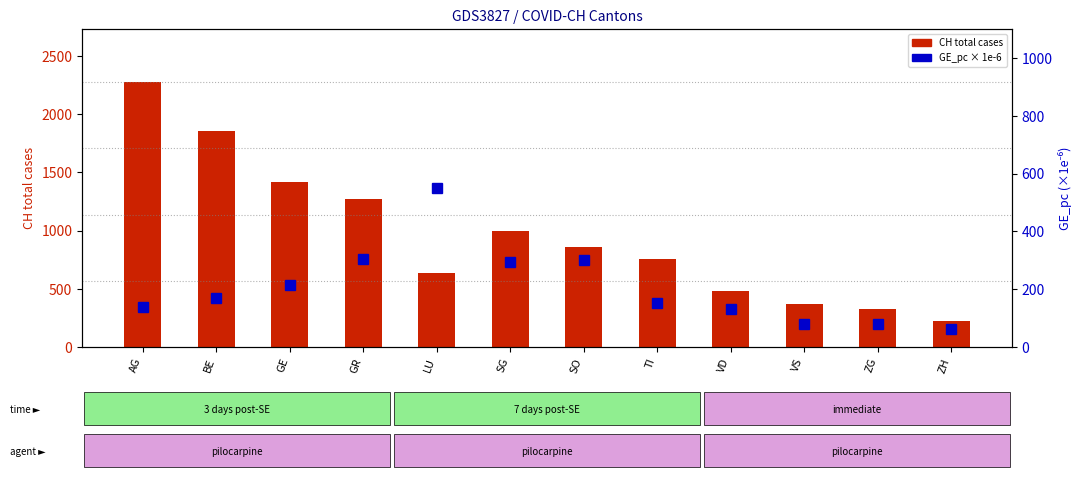

What is the average value of the CH total cases series?

955.7